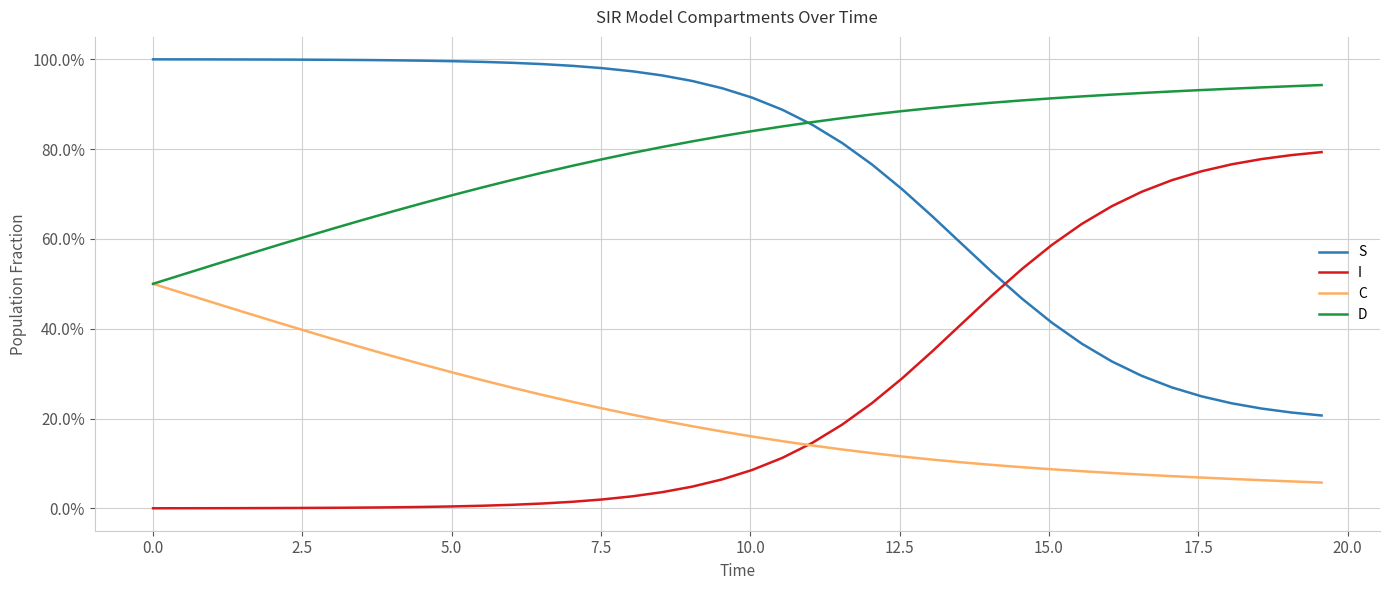

Count the C values in the range 0 to 1.

40